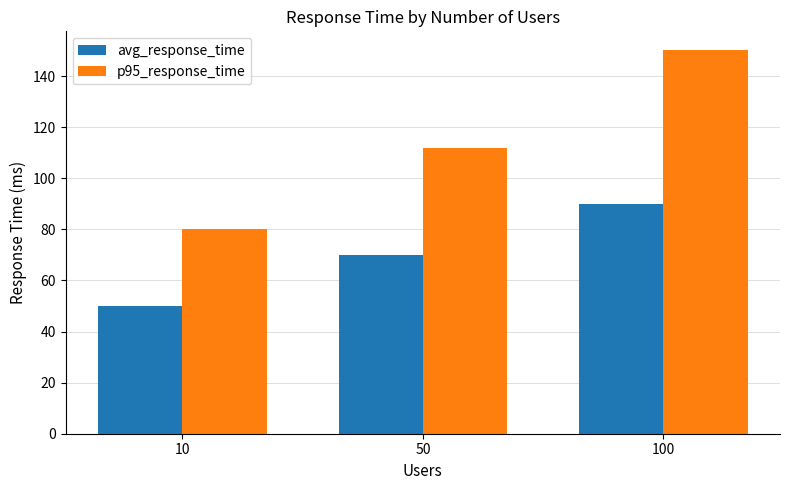

What is the total value across all series at 100?

240